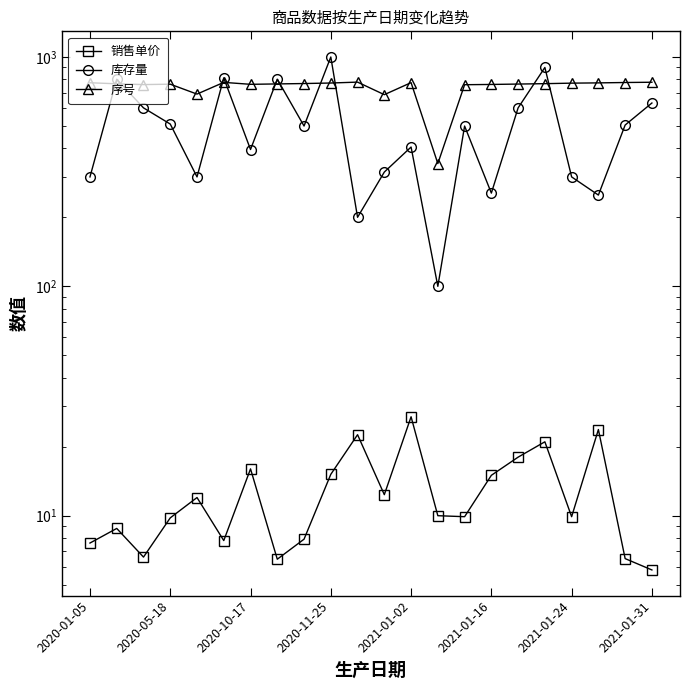

What is the spread (max minus min) of values at 2020-10-17?

744.0